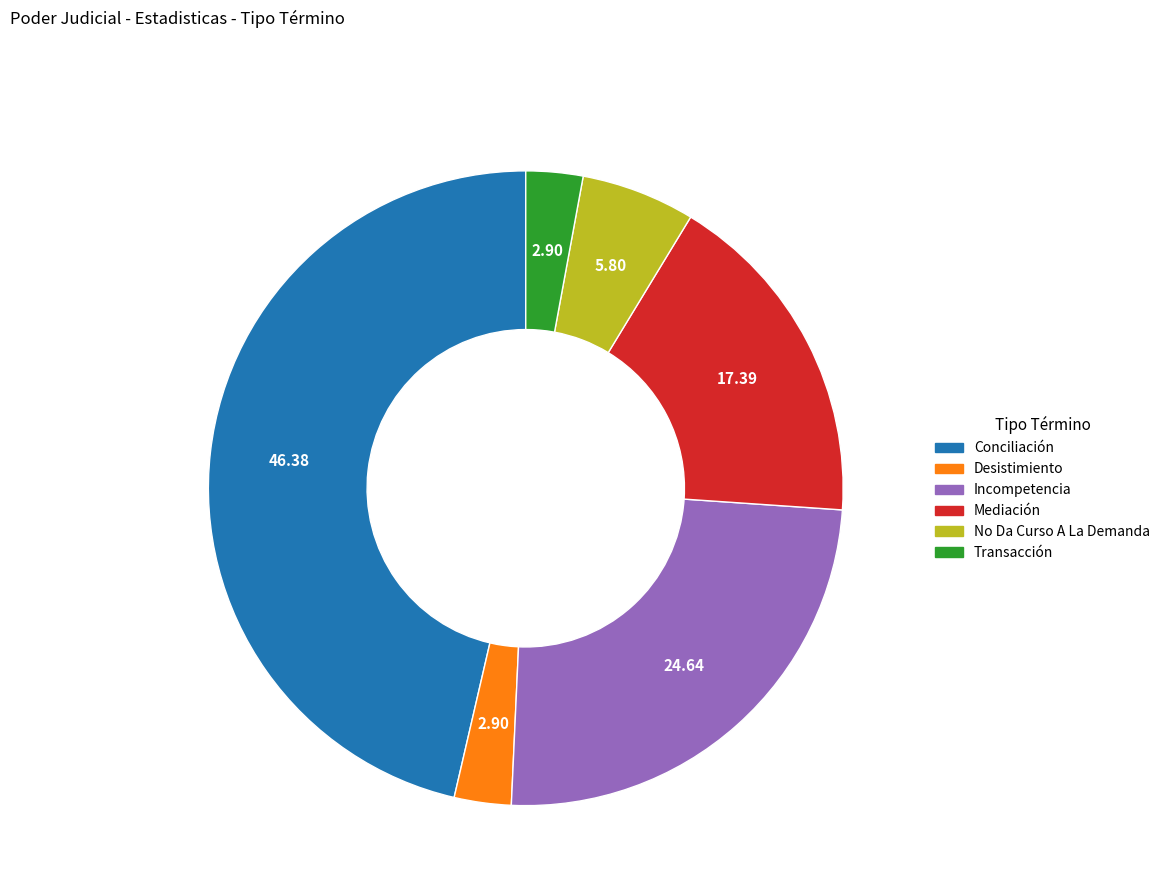

Is it true that Conciliación is 61% of the pie?

False